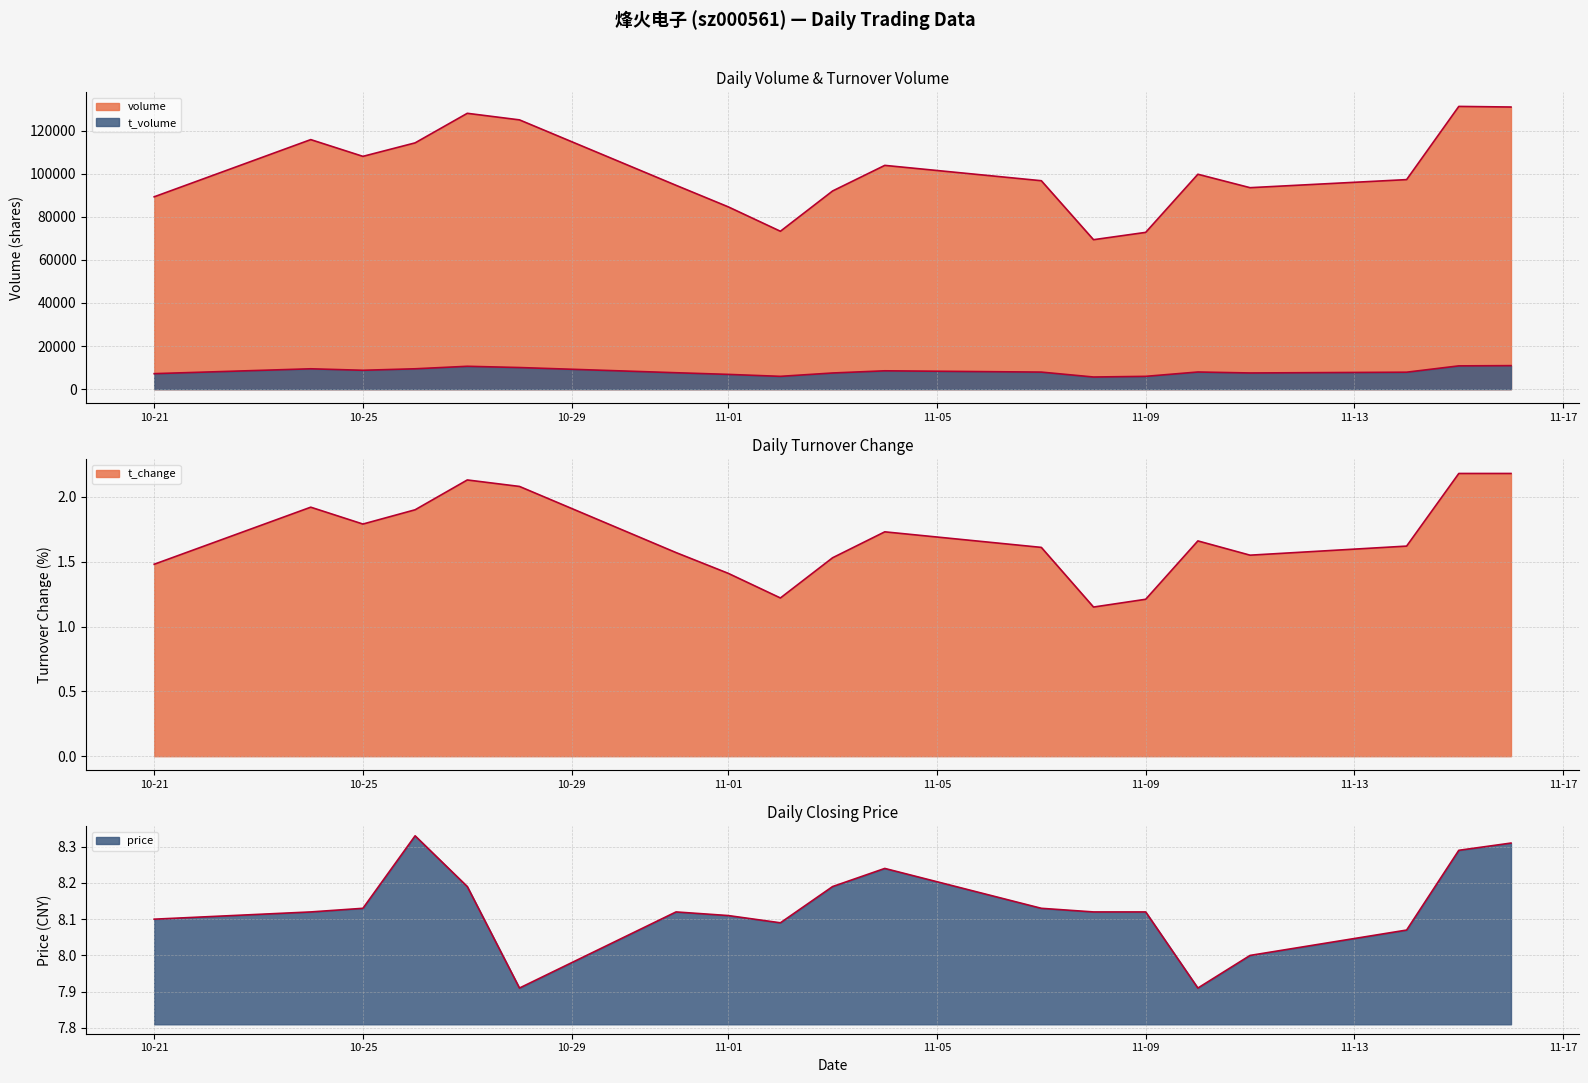

Where is the first local maximum for price?

2022-10-26